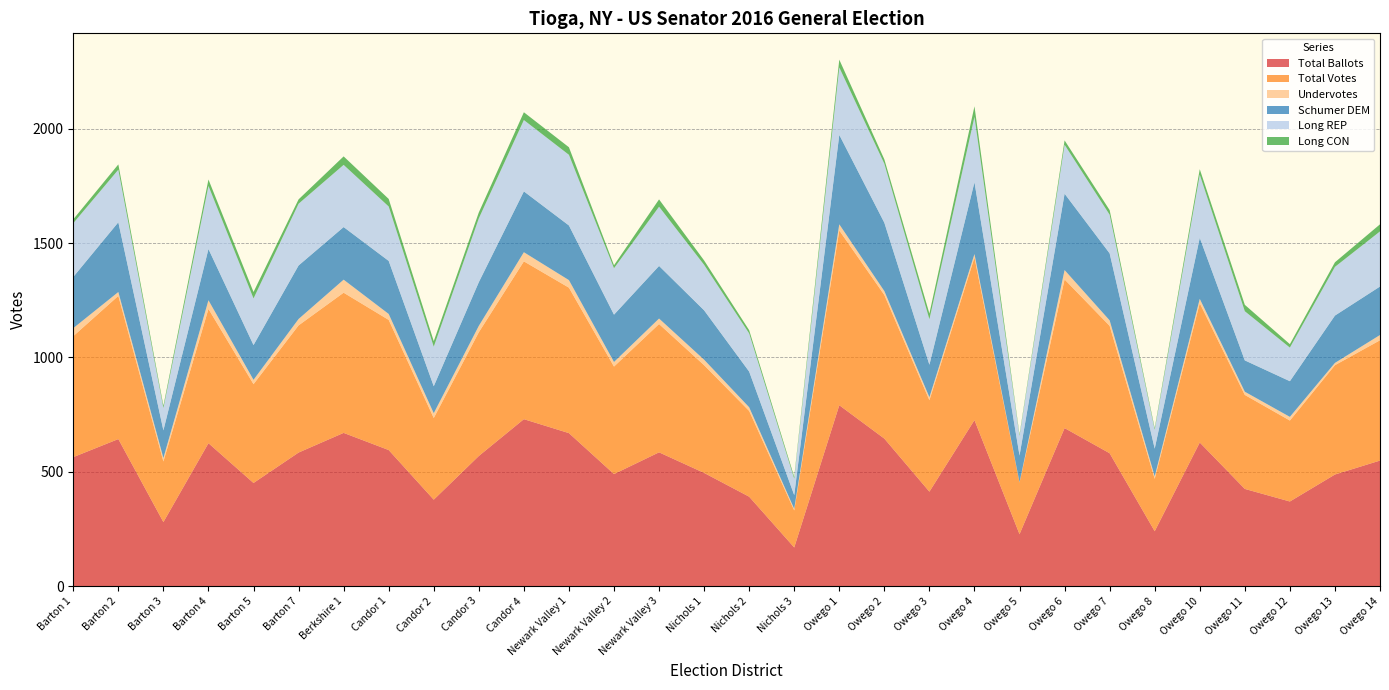

Reading left to right, what are all the values shown in this chart?

Total Ballots: Barton 1=564	Barton 2=643	Barton 3=280	Barton 4=625	Barton 5=451	Barton 7=584	Berkshire 1=670	Candor 1=595	Candor 2=378	Candor 3=569	Candor 4=730	Newark Valley 1=669	Newark Valley 2=490	Newark Valley 3=585	Nichols 1=495	Nichols 2=391	Nichols 3=169	Owego 1=791	Owego 2=645	Owego 3=413	Owego 4=726	Owego 5=227	Owego 6=691	Owego 7=581	Owego 8=240	Owego 10=628	Owego 11=425	Owego 12=370	Owego 13=488	Owego 14=549
Total Votes: Barton 1=529	Barton 2=626	Barton 3=265	Barton 4=587	Barton 5=432	Barton 7=556	Berkshire 1=613	Candor 1=569	Candor 2=357	Candor 3=541	Candor 4=690	Newark Valley 1=636	Newark Valley 2=470	Newark Valley 3=561	Nichols 1=471	Nichols 2=375	Nichols 3=162	Owego 1=764	Owego 2=628	Owego 3=400	Owego 4=711	Owego 5=226	Owego 6=650	Owego 7=557	Owego 8=229	Owego 10=609	Owego 11=411	Owego 12=354	Owego 13=478	Owego 14=526
Undervotes: Barton 1=35	Barton 2=17	Barton 3=15	Barton 4=38	Barton 5=19	Barton 7=28	Berkshire 1=57	Candor 1=26	Candor 2=21	Candor 3=28	Candor 4=40	Newark Valley 1=33	Newark Valley 2=20	Newark Valley 3=24	Nichols 1=24	Nichols 2=16	Nichols 3=7	Owego 1=27	Owego 2=17	Owego 3=13	Owego 4=15	Owego 5=1	Owego 6=41	Owego 7=24	Owego 8=11	Owego 10=19	Owego 11=14	Owego 12=16	Owego 13=10	Owego 14=23
Schumer DEM: Barton 1=224	Barton 2=305	Barton 3=121	Barton 4=224	Barton 5=152	Barton 7=234	Berkshire 1=230	Candor 1=232	Candor 2=118	Candor 3=191	Candor 4=266	Newark Valley 1=239	Newark Valley 2=207	Newark Valley 3=230	Nichols 1=216	Nichols 2=156	Nichols 3=60	Owego 1=391	Owego 2=299	Owego 3=142	Owego 4=314	Owego 5=117	Owego 6=334	Owego 7=293	Owego 8=121	Owego 10=267	Owego 11=137	Owego 12=156	Owego 13=207	Owego 14=212
Long REP: Barton 1=235	Barton 2=230	Barton 3=98	Barton 4=276	Barton 5=204	Barton 7=270	Berkshire 1=272	Candor 1=238	Candor 2=173	Candor 3=279	Candor 4=312	Newark Valley 1=309	Newark Valley 2=203	Newark Valley 3=259	Nichols 1=199	Nichols 2=167	Nichols 3=72	Owego 1=295	Owego 2=258	Owego 3=199	Owego 4=286	Owego 5=86	Owego 6=214	Owego 7=169	Owego 8=83	Owego 10=276	Owego 11=215	Owego 12=147	Owego 13=213	Owego 14=241
Long CON: Barton 1=17	Barton 2=23	Barton 3=10	Barton 4=28	Barton 5=28	Barton 7=19	Berkshire 1=37	Candor 1=33	Candor 2=24	Candor 3=26	Candor 4=34	Newark Valley 1=33	Newark Valley 2=13	Newark Valley 3=32	Nichols 1=19	Nichols 2=14	Nichols 3=8	Owego 1=34	Owego 2=19	Owego 3=25	Owego 4=46	Owego 5=6	Owego 6=19	Owego 7=20	Owego 8=7	Owego 10=24	Owego 11=28	Owego 12=15	Owego 13=20	Owego 14=31